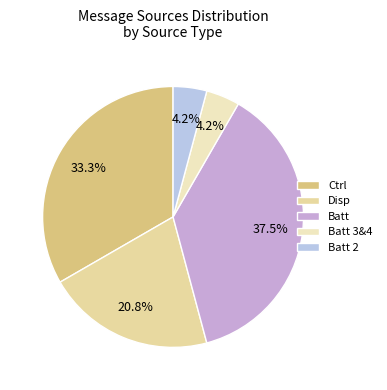

To the nearest percent, what percentage of the pie is Ctrl?

33%